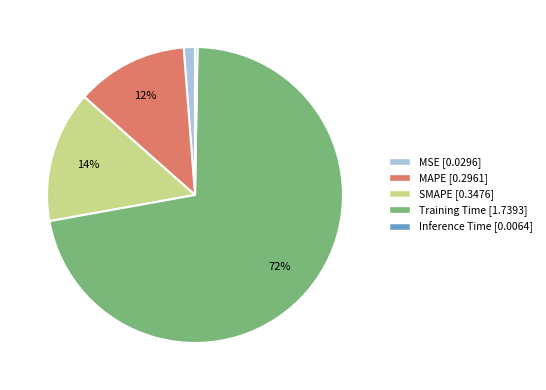

Which slice is the largest?

Training Time